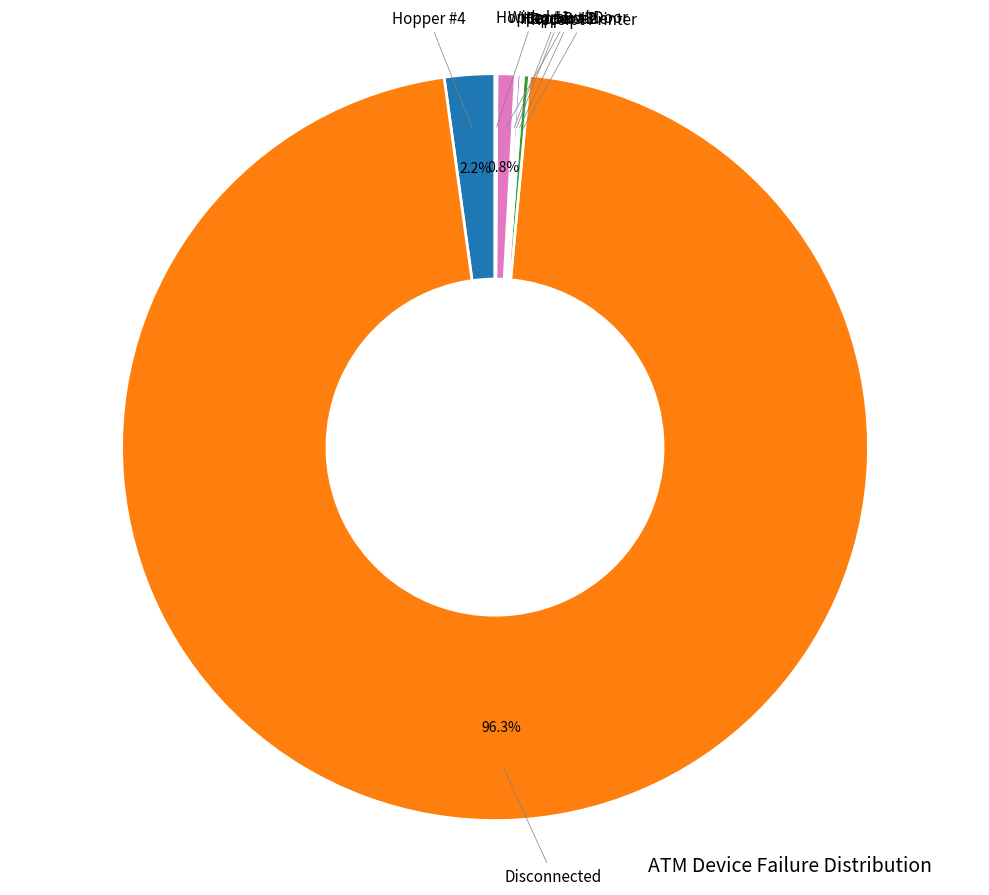

To the nearest percent, what is the difference between the largest and smallest slice percentages?

96%